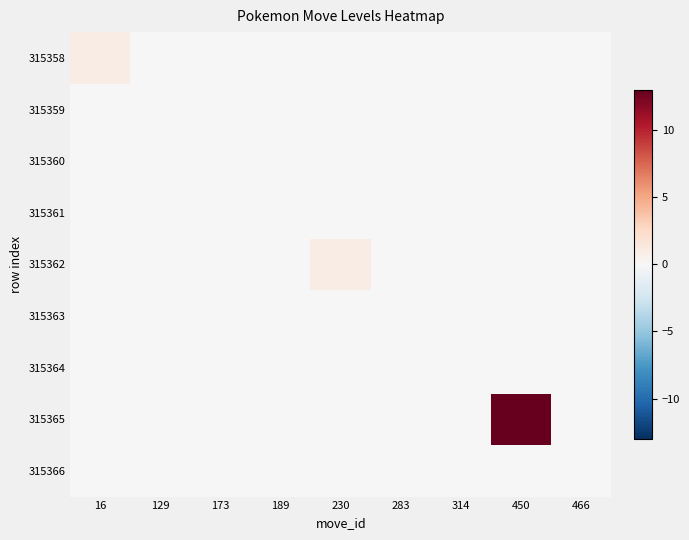

At how many categories does at least one series exceed 10?

1